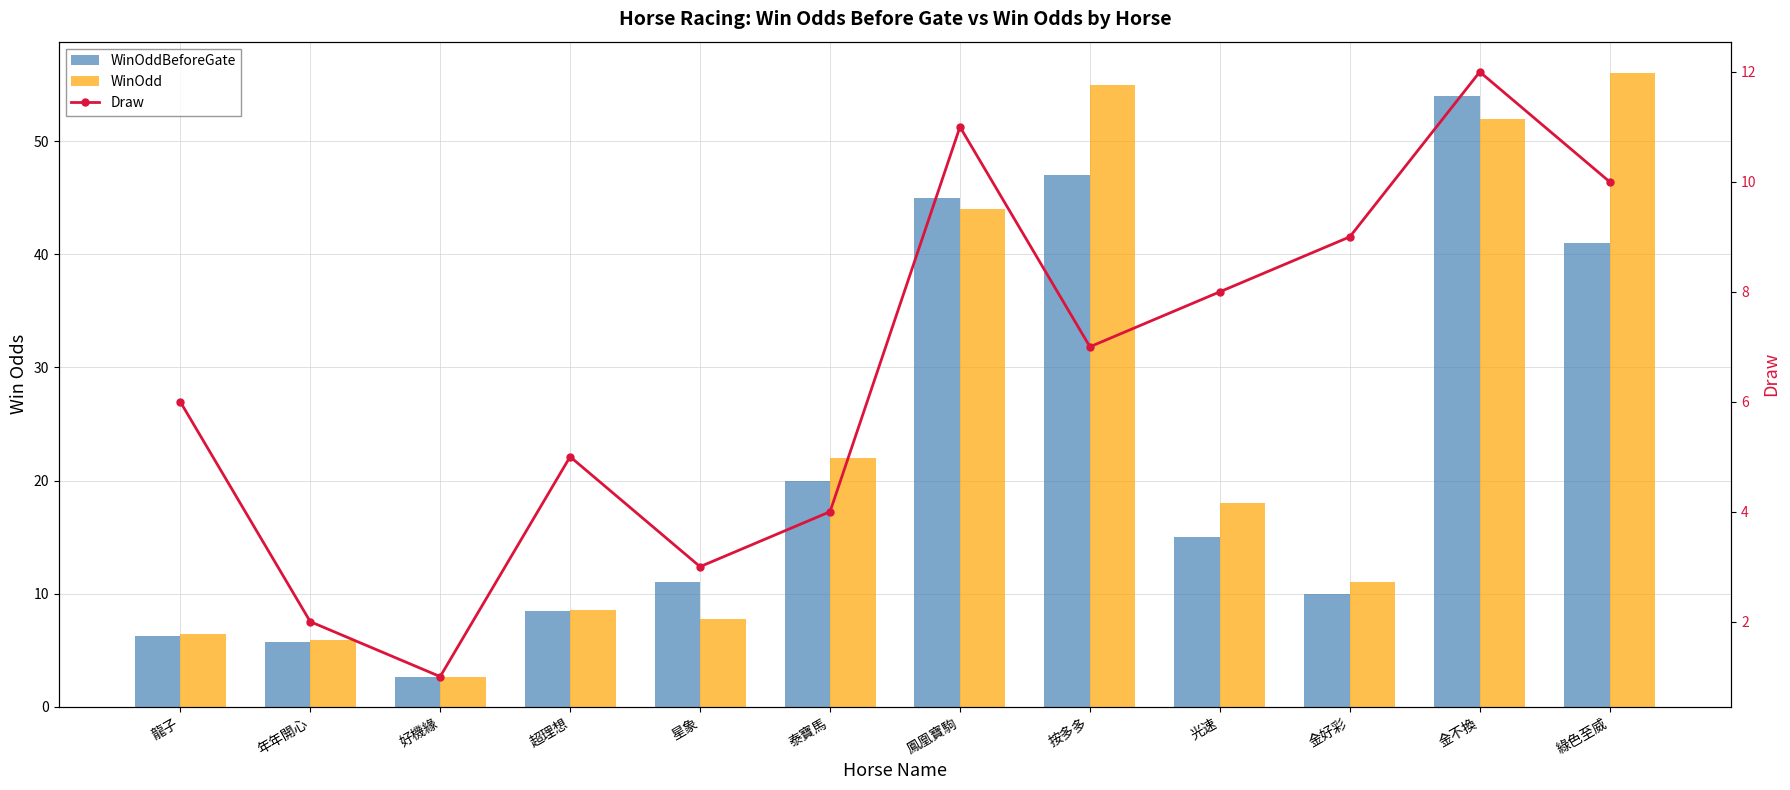

Between 年年開心 and 按多多, which series saw the biggest shift?

WinOdd